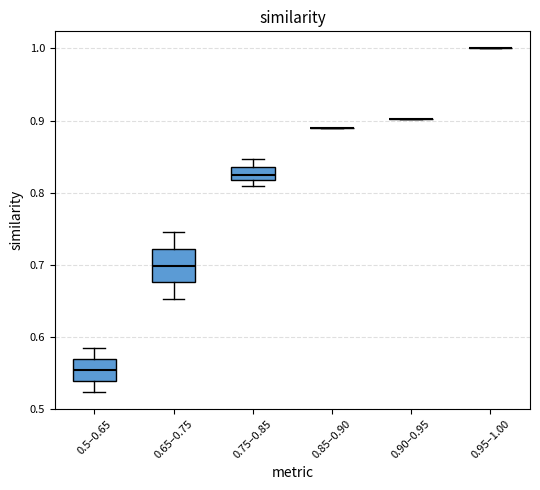

Reading left to right, read every box against the y-axis: the position of its median line, the range the box covers, and the ends of its whiskers. The values are not printed on the chart, so give them approximately, as read against the axis.

0.5–0.65: median 0.55, box 0.54 to 0.57, whiskers 0.52 to 0.58
0.65–0.75: median 0.70, box 0.68 to 0.72, whiskers 0.65 to 0.75
0.75–0.85: median 0.82 (inside the box), box 0.82 to 0.84, whiskers 0.81 to 0.85
0.85–0.90: box collapsed to a line at 0.89, whiskers 0.89 to 0.89
0.90–0.95: box collapsed to a line at 0.90, whiskers 0.90 to 0.90
0.95–1.00: box collapsed to a line at 1.00, whiskers 1.00 to 1.00